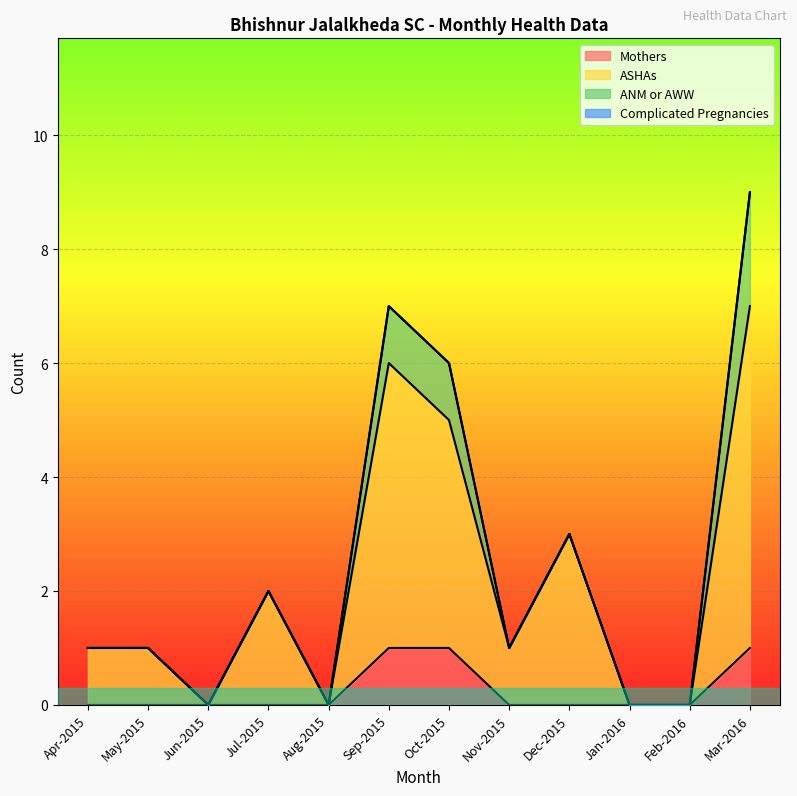

Between Sep-2015 and Jul-2015, which is larger?

Sep-2015